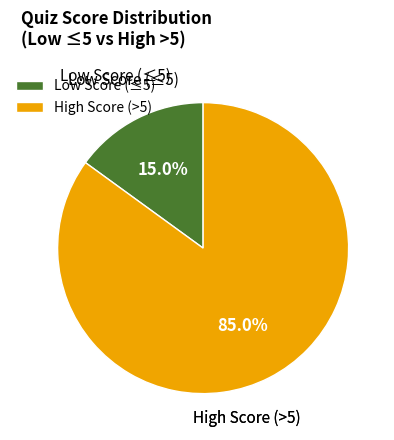

Which slice is the largest?

High Score (>5)